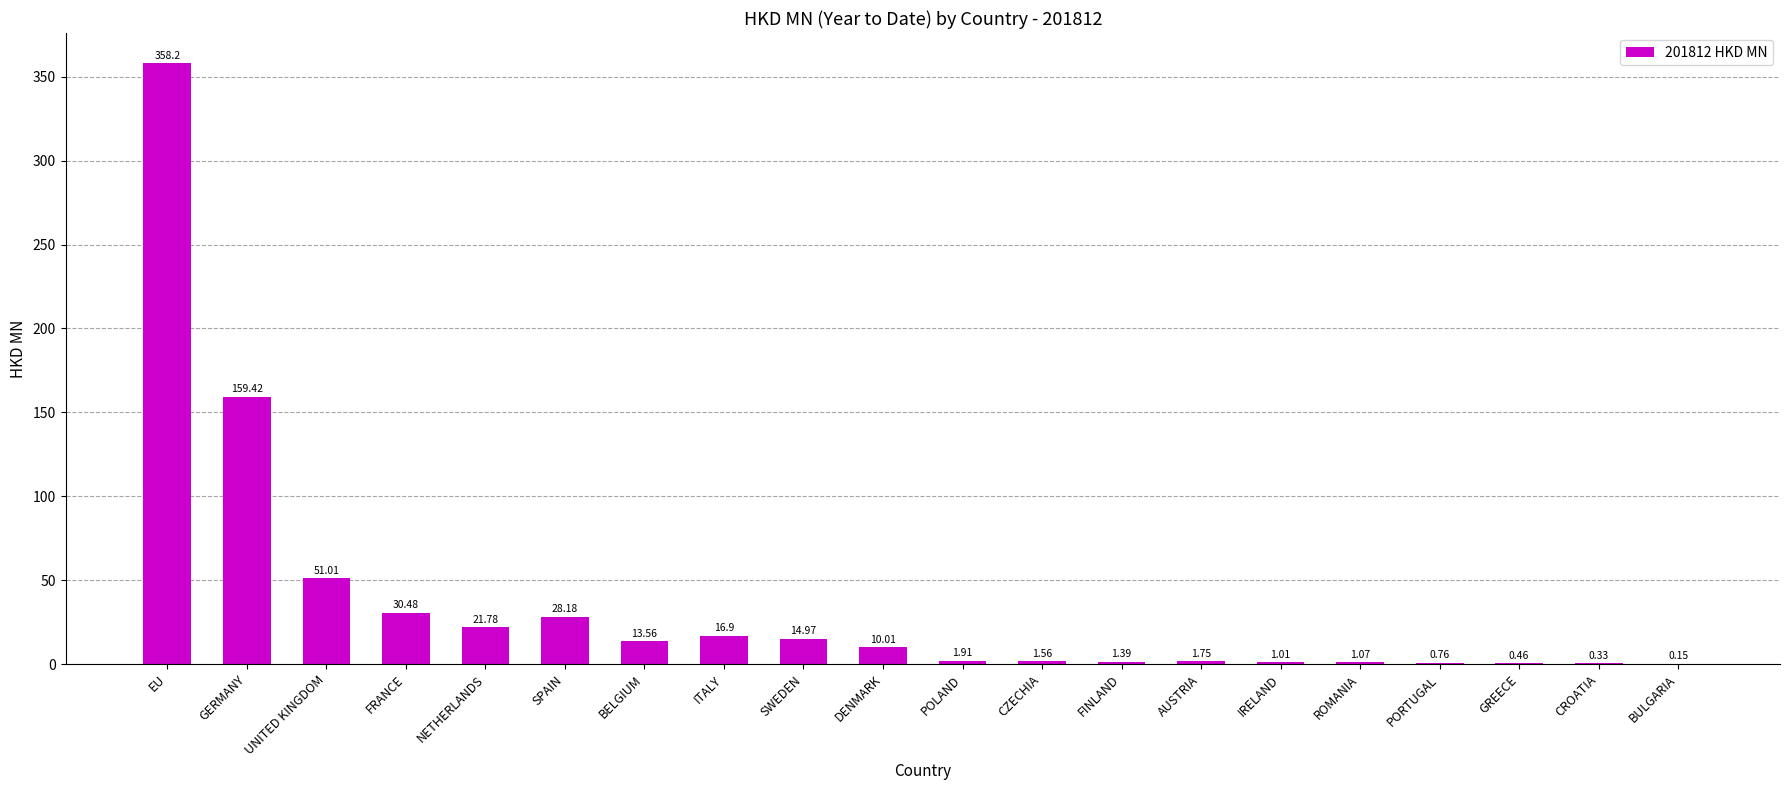

What is the sum of the values at DENMARK and IRELAND?

11.0